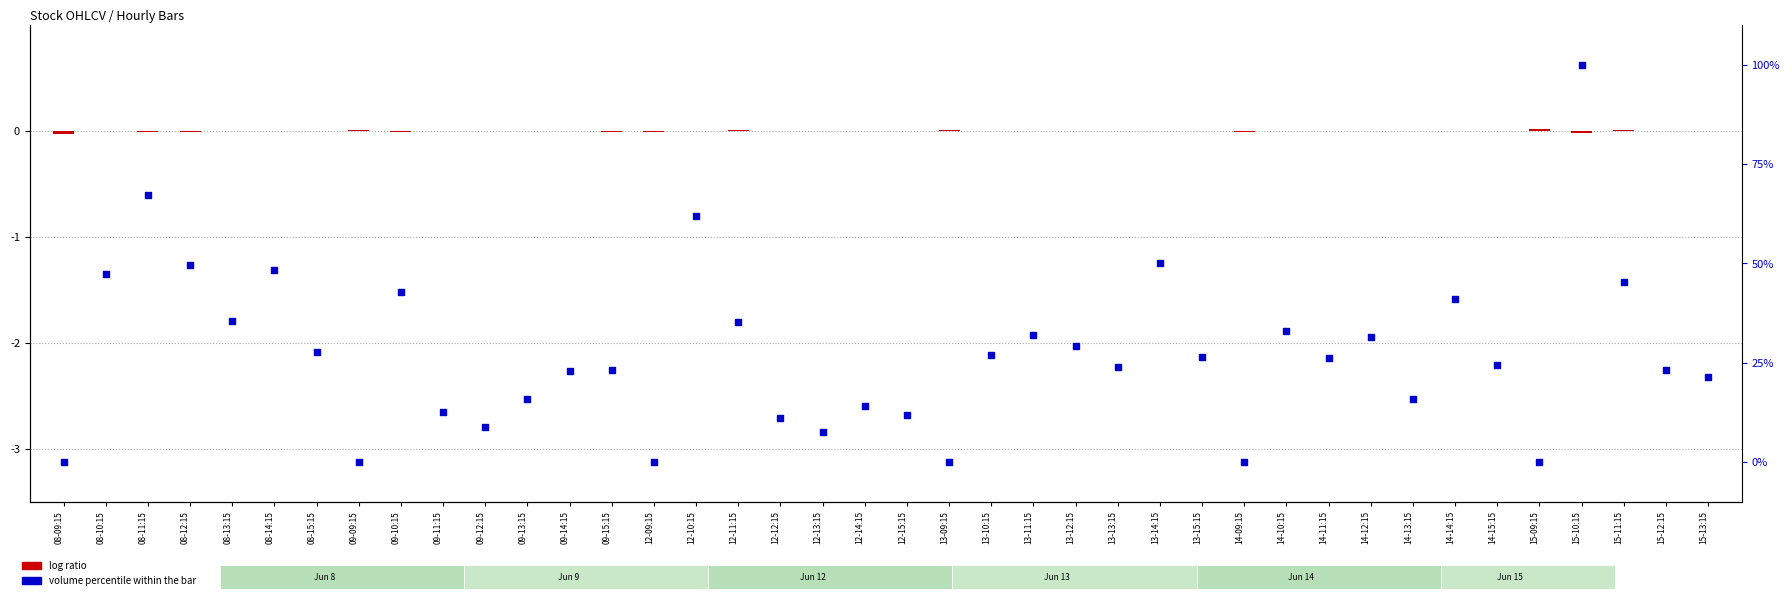

Which series has the largest total across all categories?

volume percentile